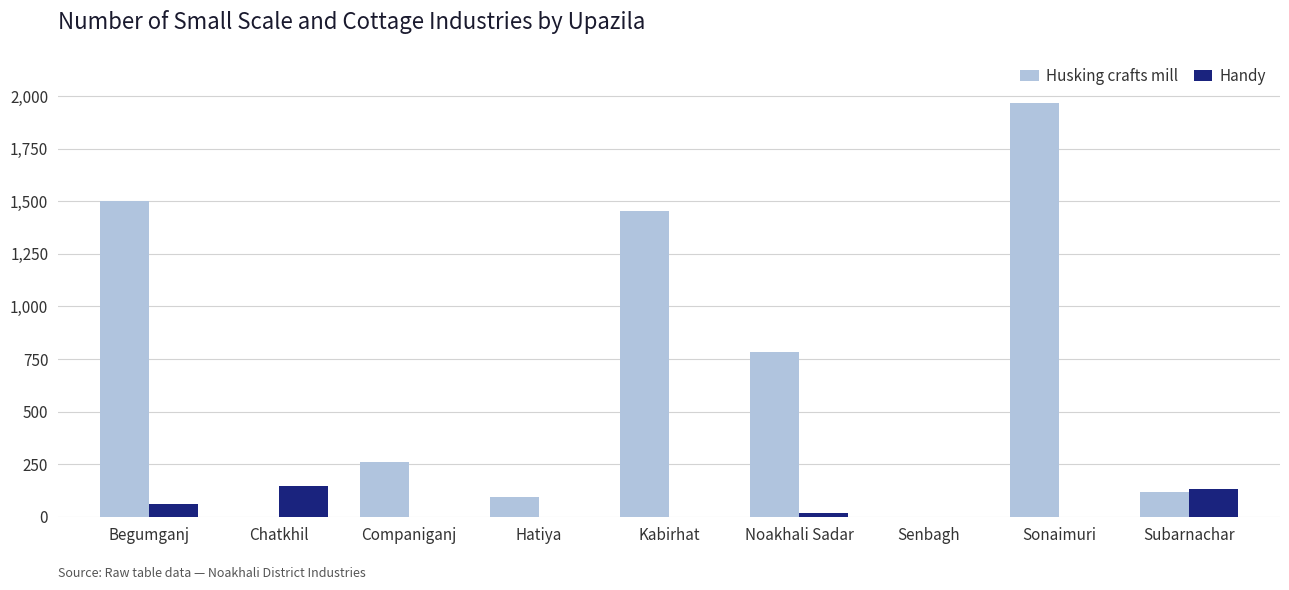

Which series has the largest range (max minus min)?

Husking crafts mill